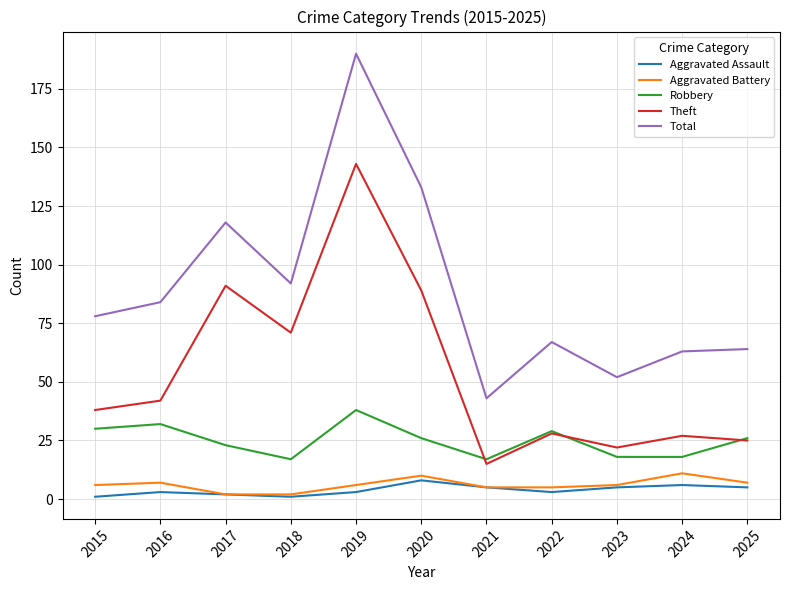

The Total series shows 61 at 2018. True or false?

False